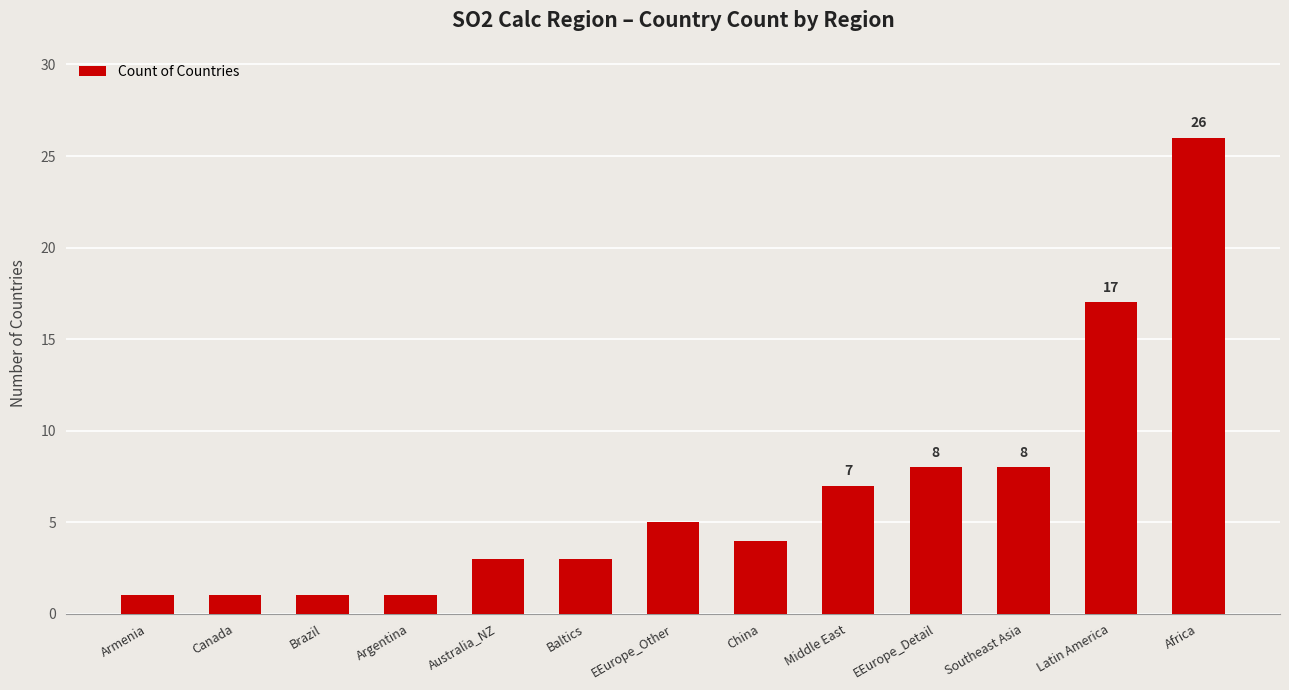

The value at China is 2. True or false?

False